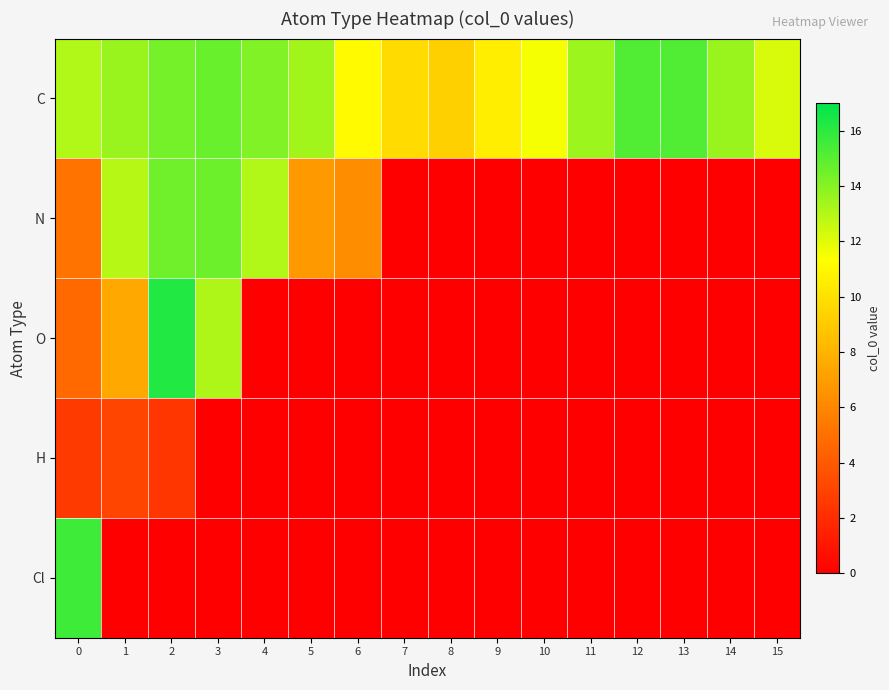

Reading right to left, what are all the values shown in this chart?

C: 15=12.2	14=13.6	13=15.2	12=15.2	11=13.5	10=11.5	9=10.6	8=9.2	7=9.7	6=11.1	5=13.4	4=14.1	3=14.6	2=14.3	1=13.6	0=13.1
N: 15=0.0	14=0.0	13=0.0	12=0.0	11=0.0	10=0.0	9=0.0	8=0.0	7=0.0	6=6.3	5=6.8	4=13.0	3=14.6	2=14.5	1=12.9	0=5.1
O: 15=0.0	14=0.0	13=0.0	12=0.0	11=0.0	10=0.0	9=0.0	8=0.0	7=0.0	6=0.0	5=0.0	4=0.0	3=13.1	2=16.2	1=7.5	0=4.7
H: 15=0.0	14=0.0	13=0.0	12=0.0	11=0.0	10=0.0	9=0.0	8=0.0	7=0.0	6=0.0	5=0.0	4=0.0	3=0.0	2=2.4	1=3.1	0=2.6
Cl: 15=0.0	14=0.0	13=0.0	12=0.0	11=0.0	10=0.0	9=0.0	8=0.0	7=0.0	6=0.0	5=0.0	4=0.0	3=0.0	2=0.0	1=0.0	0=15.6